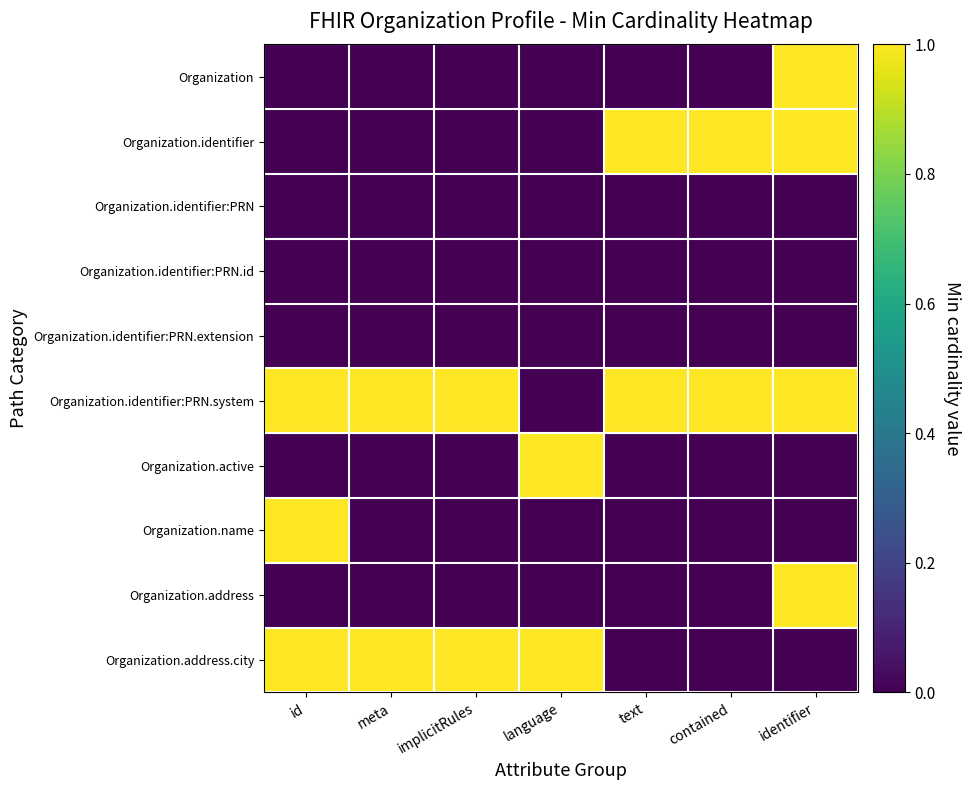

How many series are shown in this chart?

10